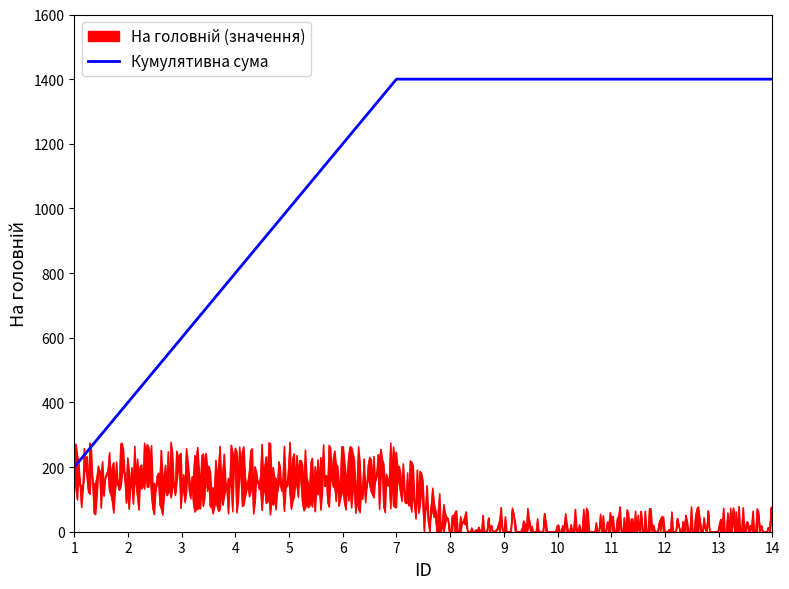

What is the lowest value of the Кумулятивна сума series?

200